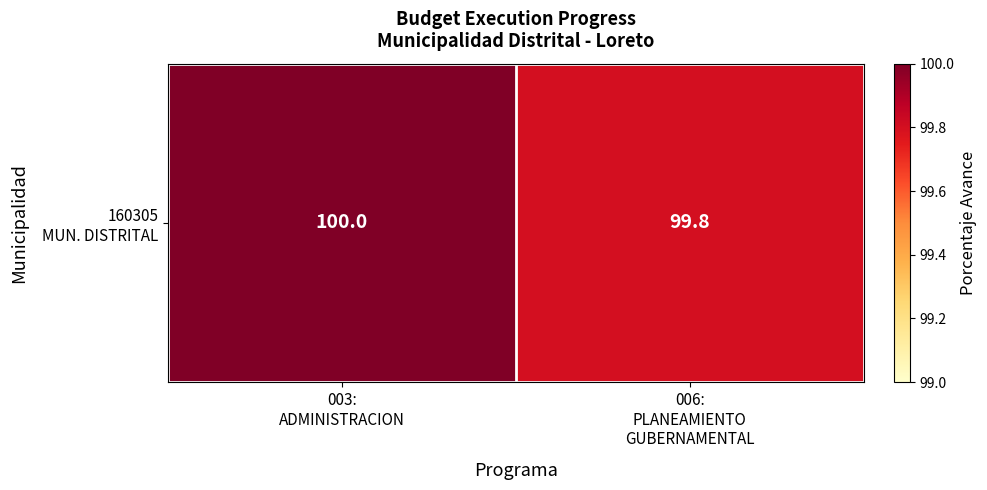

Count the values in the range 99 to 100.

2